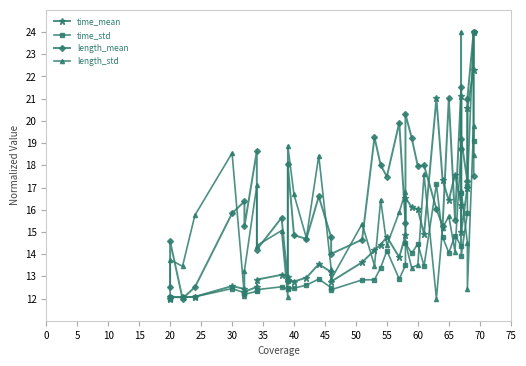

Which series changed the most between 25 and 30?

length_std